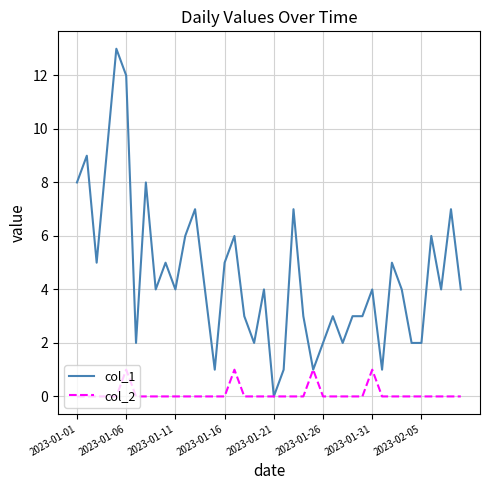

True or false: col_1 has more than 0 points higher than both neighbors.

True